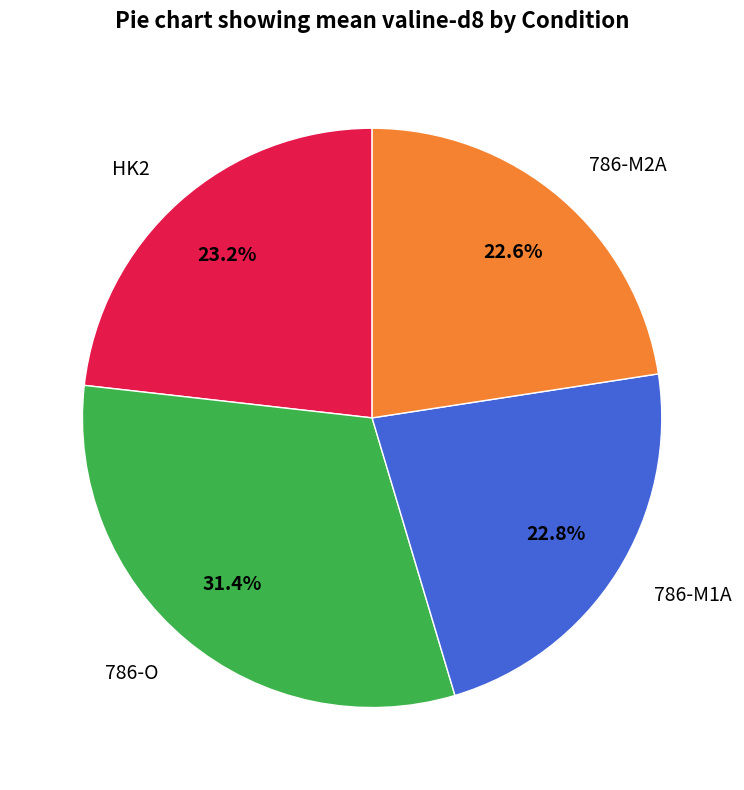

What is the ratio of the value at 786-M1A to the value at HK2?

1.0